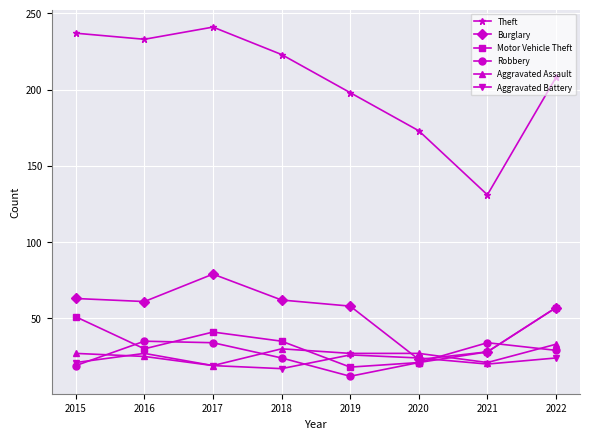

What is the spread (max minus min) of values at 2016?

208